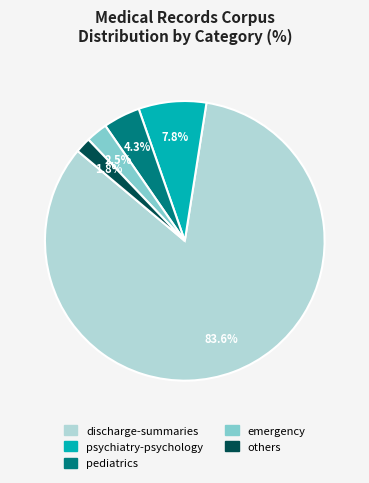

Which slice is the largest?

discharge-summaries